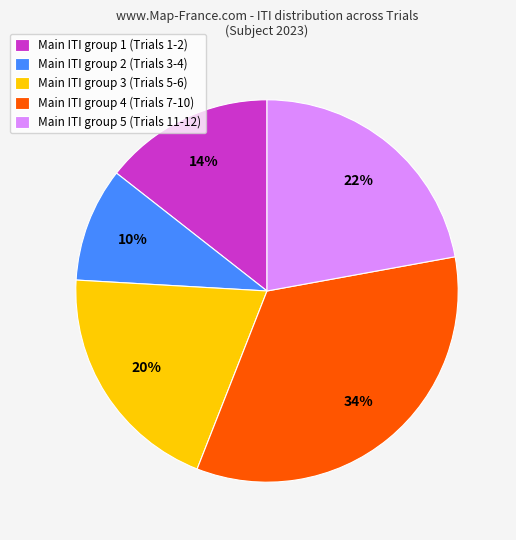

Which slice is the largest?

Main ITI group 4 (Trials 7-10)